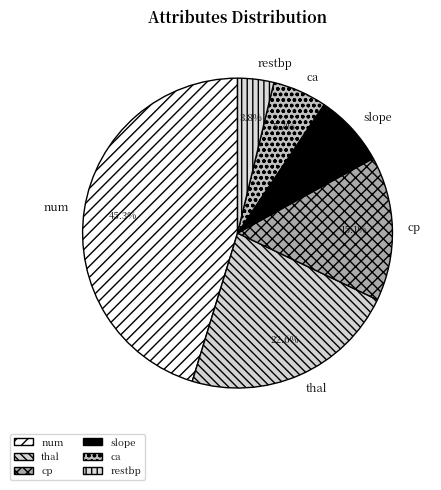

To the nearest percent, what percentage of the pie is ca?

6%